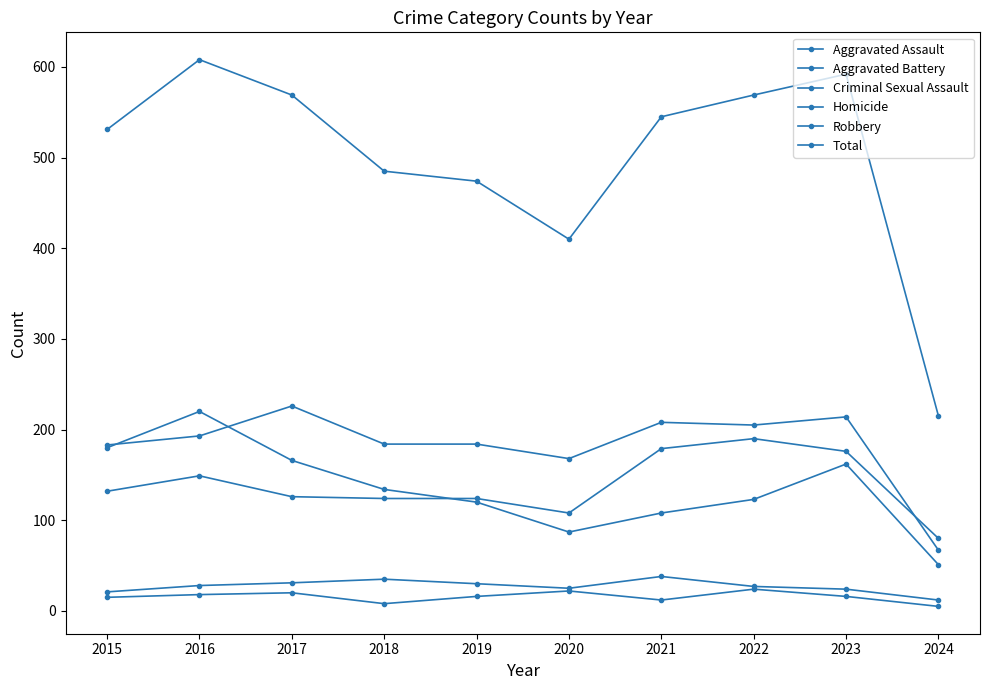

True or false: Total has more than 1 points higher than both neighbors.

True